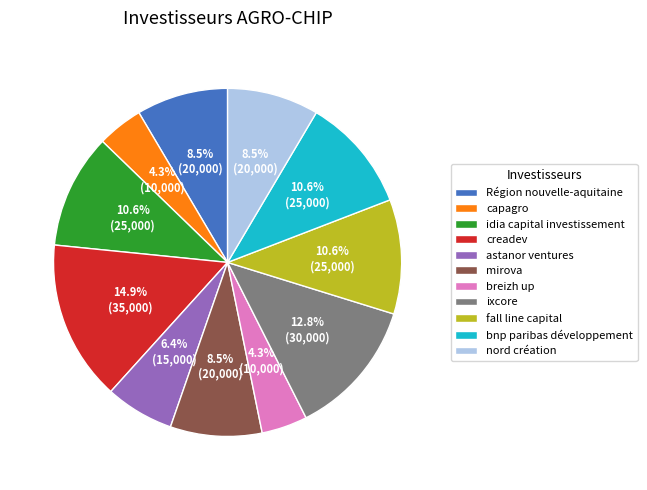

What percentage is the creadev slice, to the nearest percent?

15%